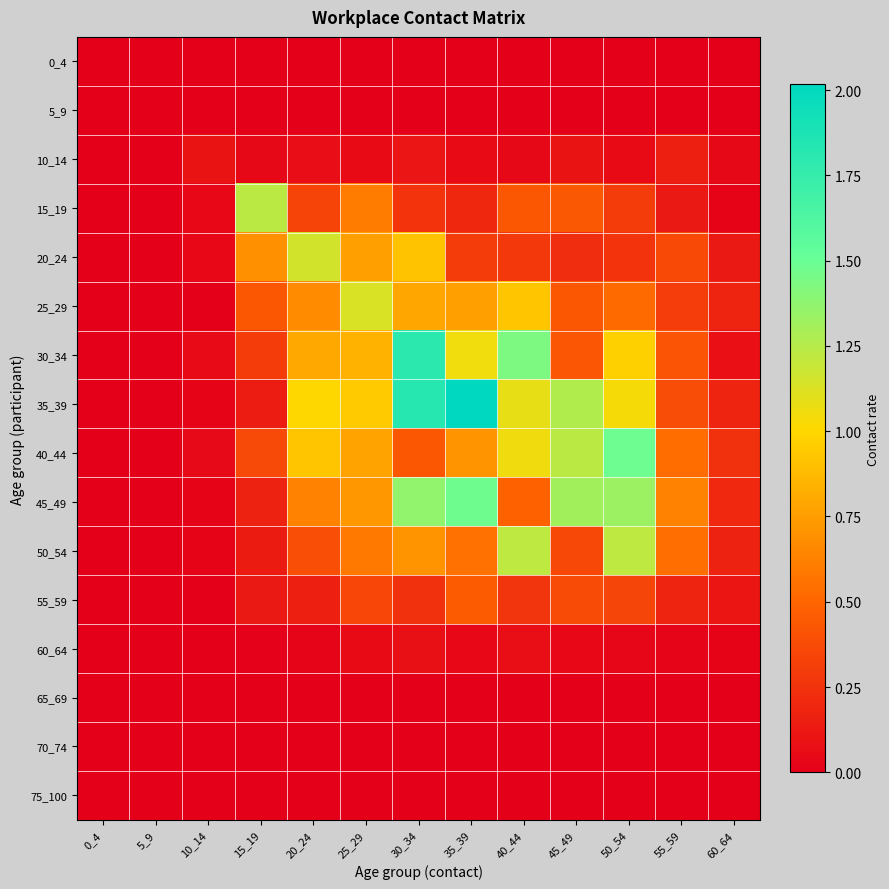

Which series has the largest range (max minus min)?

35_39